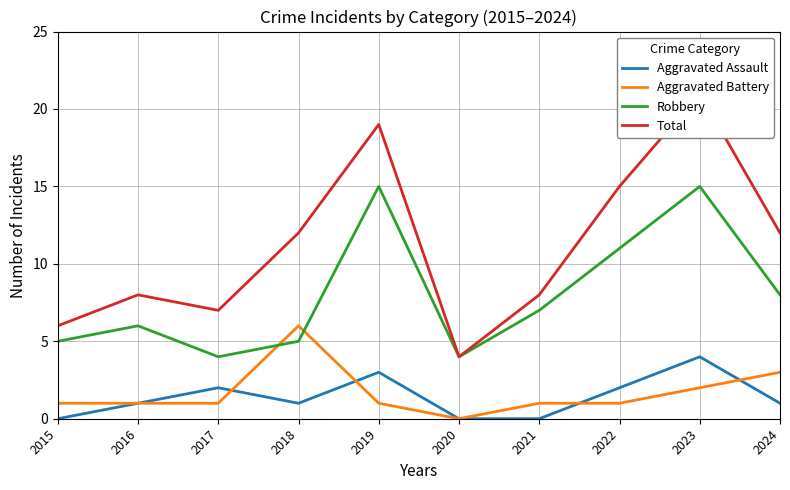

What is the highest value of the Aggravated Assault series?

4